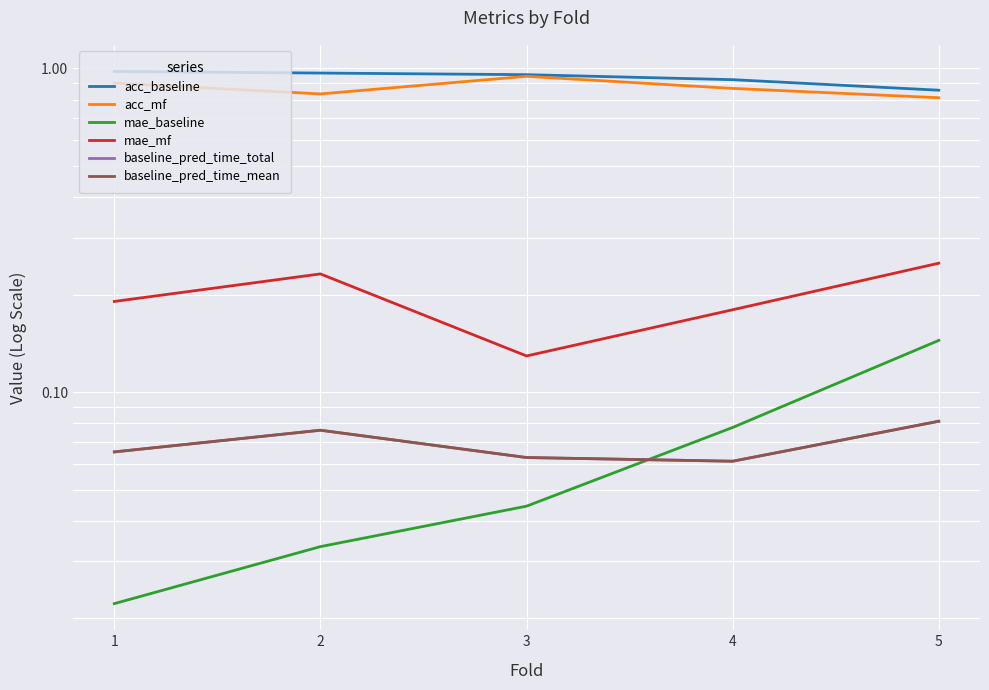

How many series are shown in this chart?

6